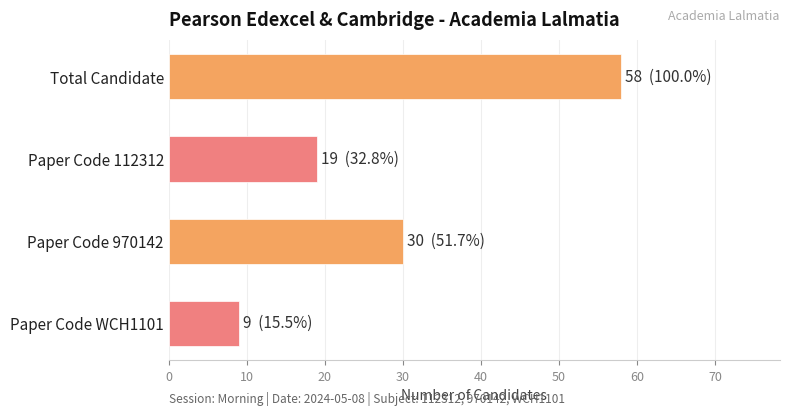

How many categories are shown in the chart?

4